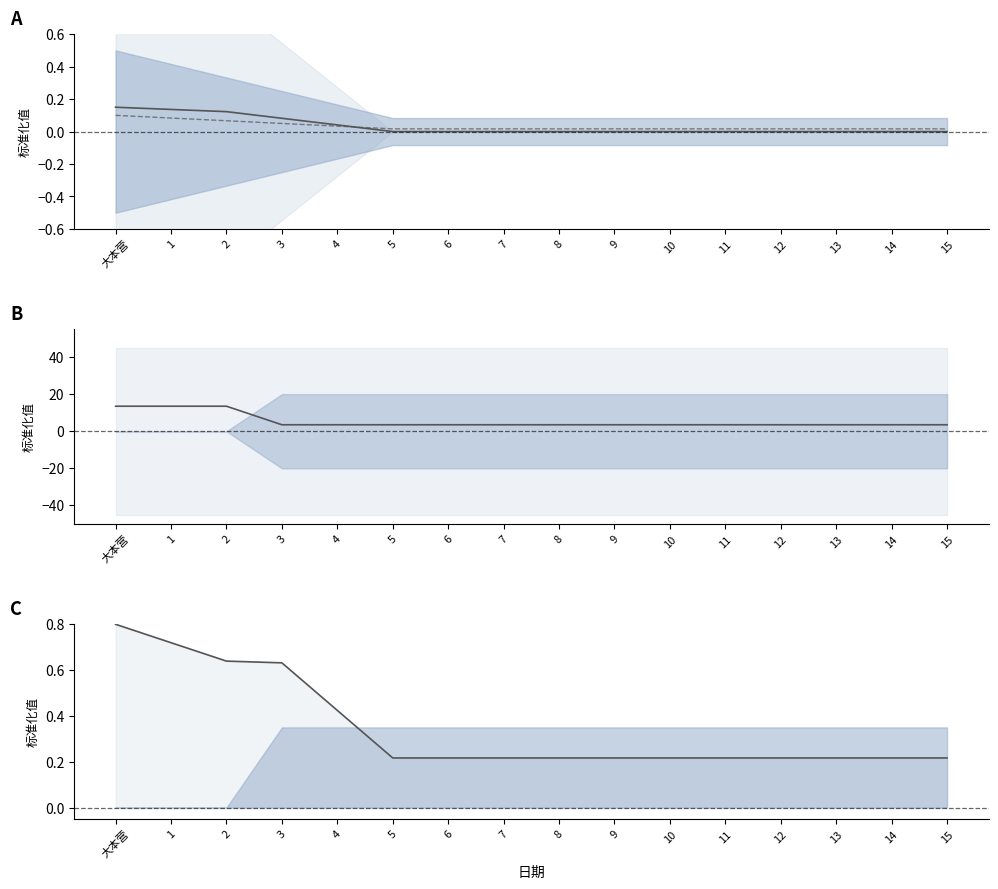

True or false: 食物 均值 has more than 0 points higher than both neighbors.

False